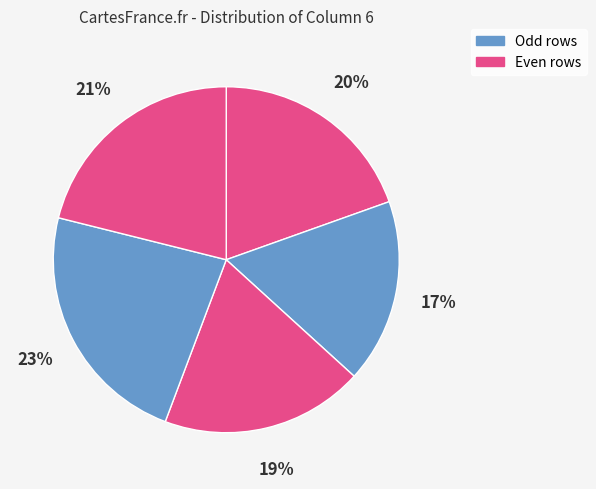

How many segments does this pie chart have?

5